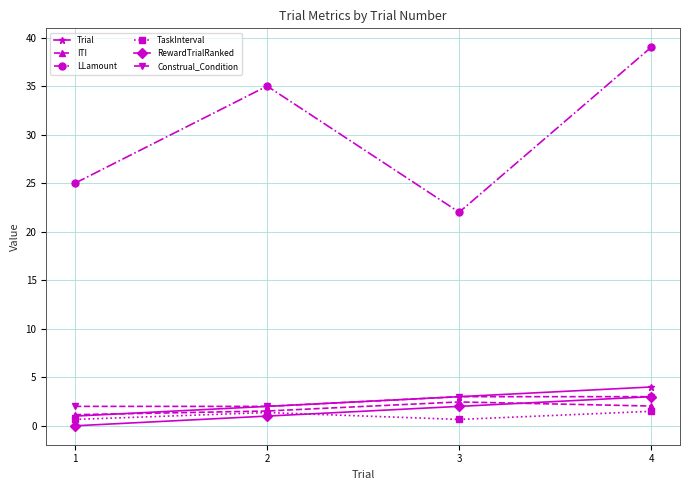

Is it true that ITI equals 1.5 at 2?

True